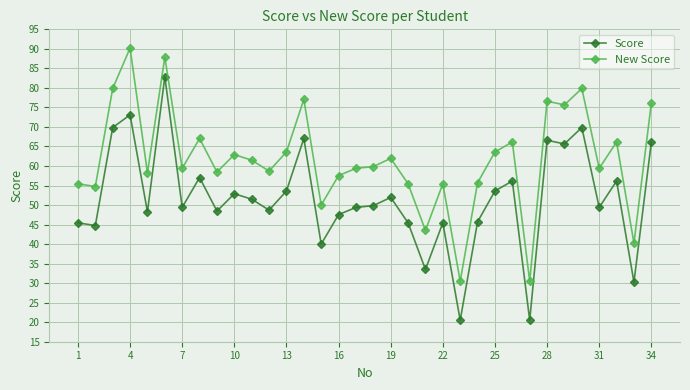

What is the value of the Score point at the 22nd from the left?

45.5